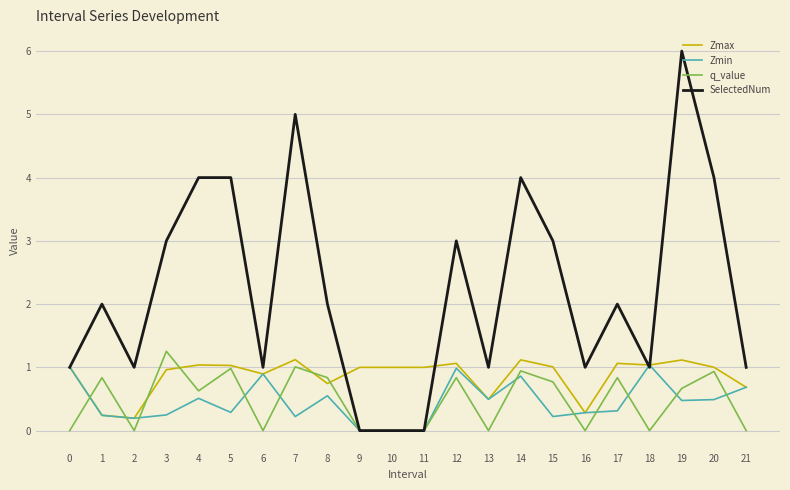

Is the value of Zmax at 13 greater than the value of q_value at 9?

Yes